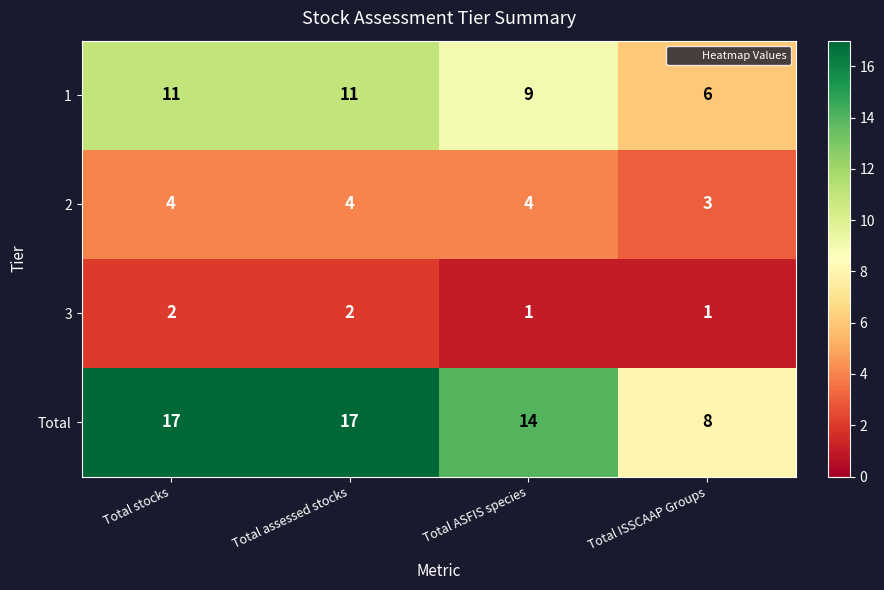

What is the sum of all Total values?

56